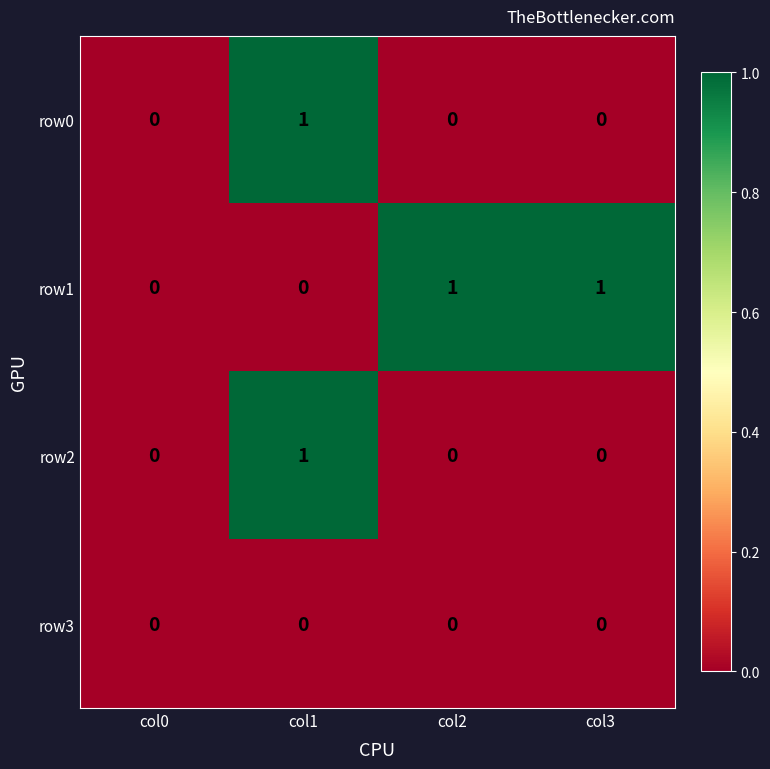

The value of row3 at col0 is 0. True or false?

True